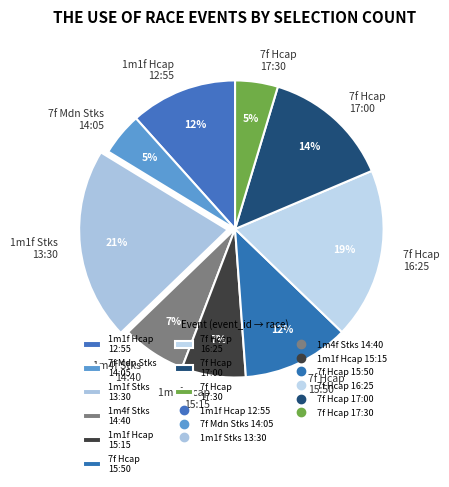

Do 1m1f Hcap 15:15 and 7f Mdn Stks 14:05 together represent more than half of the pie?

No